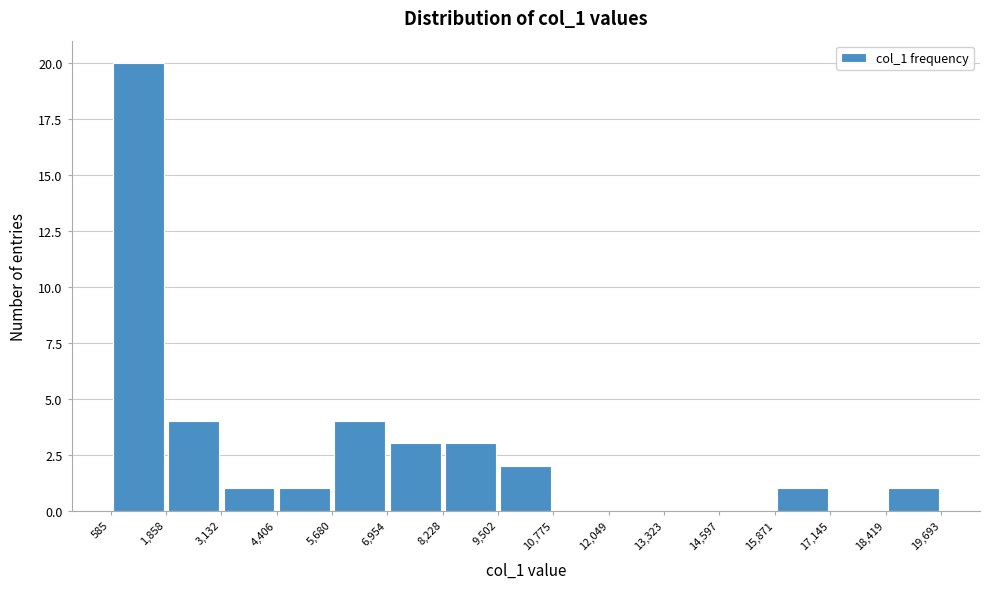

Reading left to right, transcribe this chart: for each bar, give the range it covers on the x-axis and its height. The values are not printed on the chart, so give them approximately, as read against the axis.

585 to 1,858: 20
1,858 to 3,132: 4
3,132 to 4,406: 1
4,406 to 5,680: 1
5,680 to 6,954: 4
6,954 to 8,228: 3
8,228 to 9,502: 3
9,502 to 10,775: 2
10,775 to 12,049: 0
12,049 to 13,323: 0
13,323 to 14,597: 0
14,597 to 15,871: 0
15,871 to 17,145: 1
17,145 to 18,419: 0
18,419 to 19,693: 1